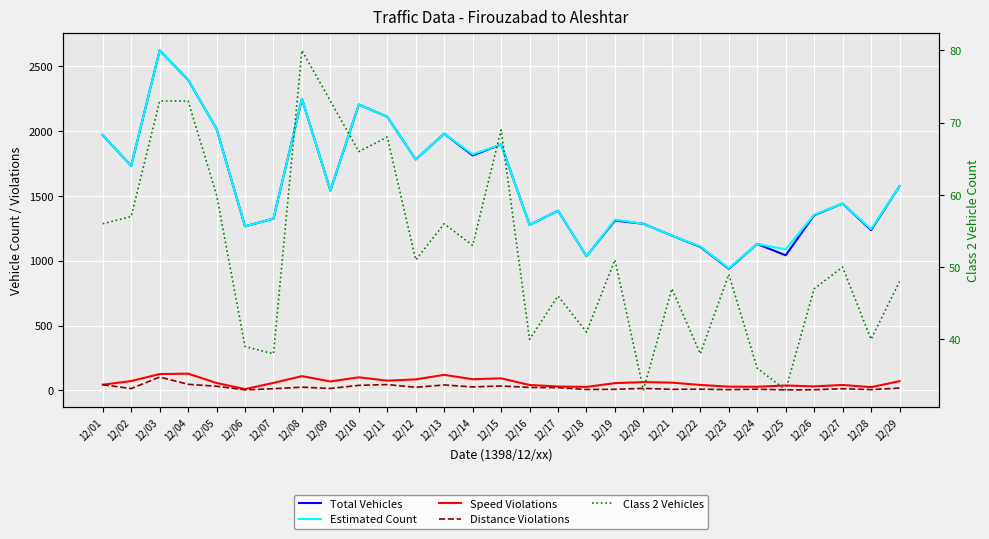

List the series in order of their peak value, lowest first.

Class 2 Vehicles, Distance Violations, Speed Violations, Total Vehicles, Estimated Count